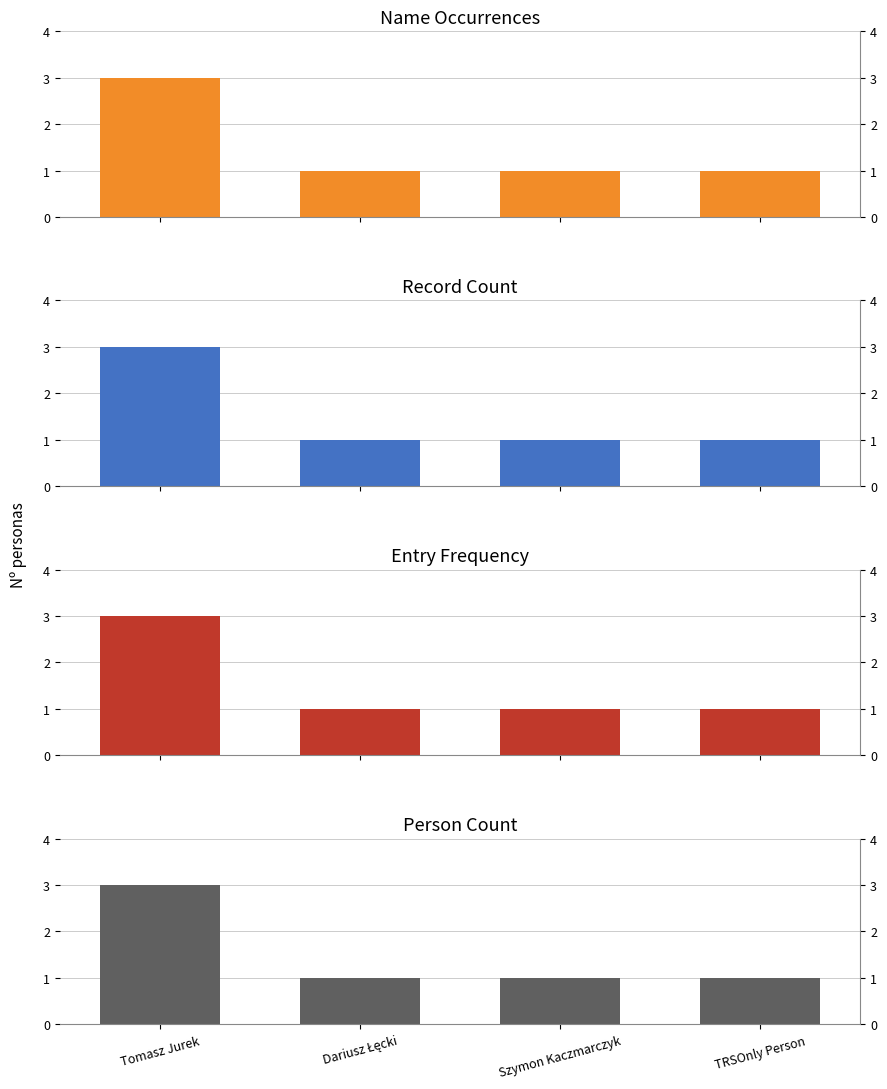

What is the difference between the maximum and minimum values?

2